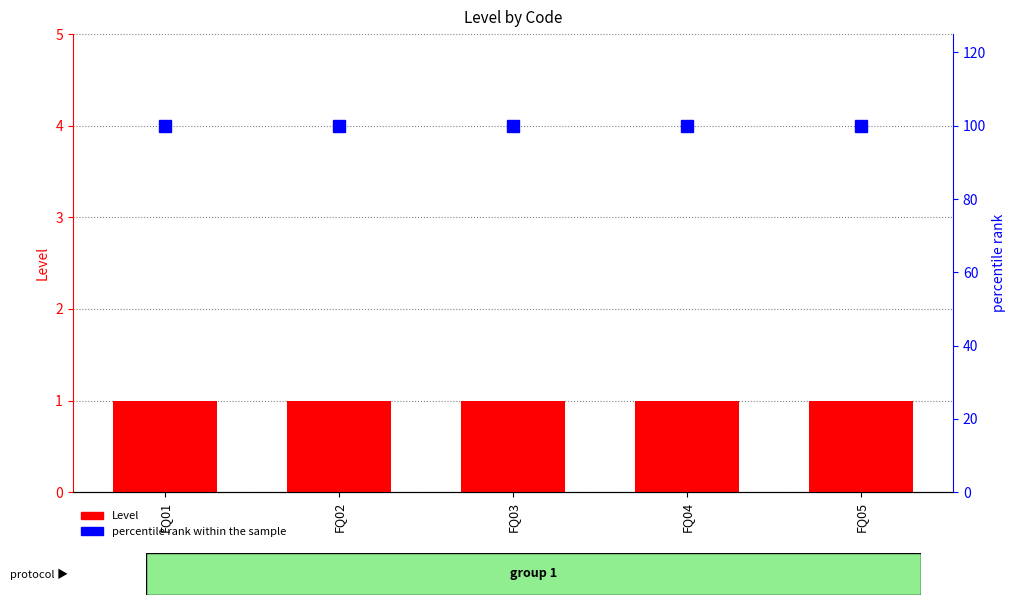

True or false: percentile rank within the sample has a value of 100 at FQ02.

True